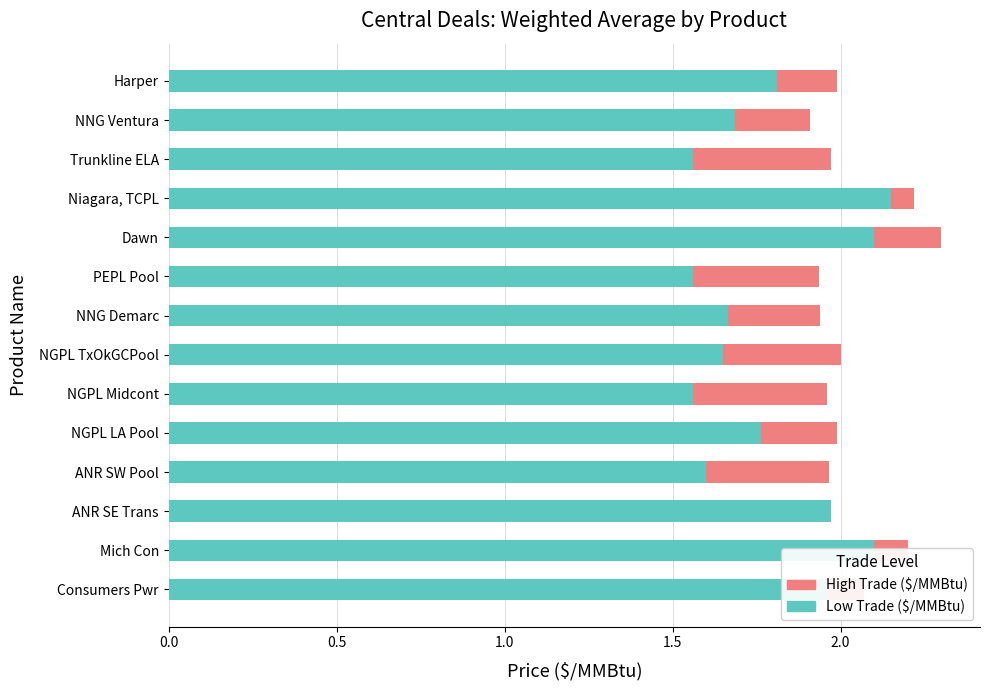

The Low Trade ($/MMBtu) series shows 1.6 at ANR SW Pool. True or false?

True